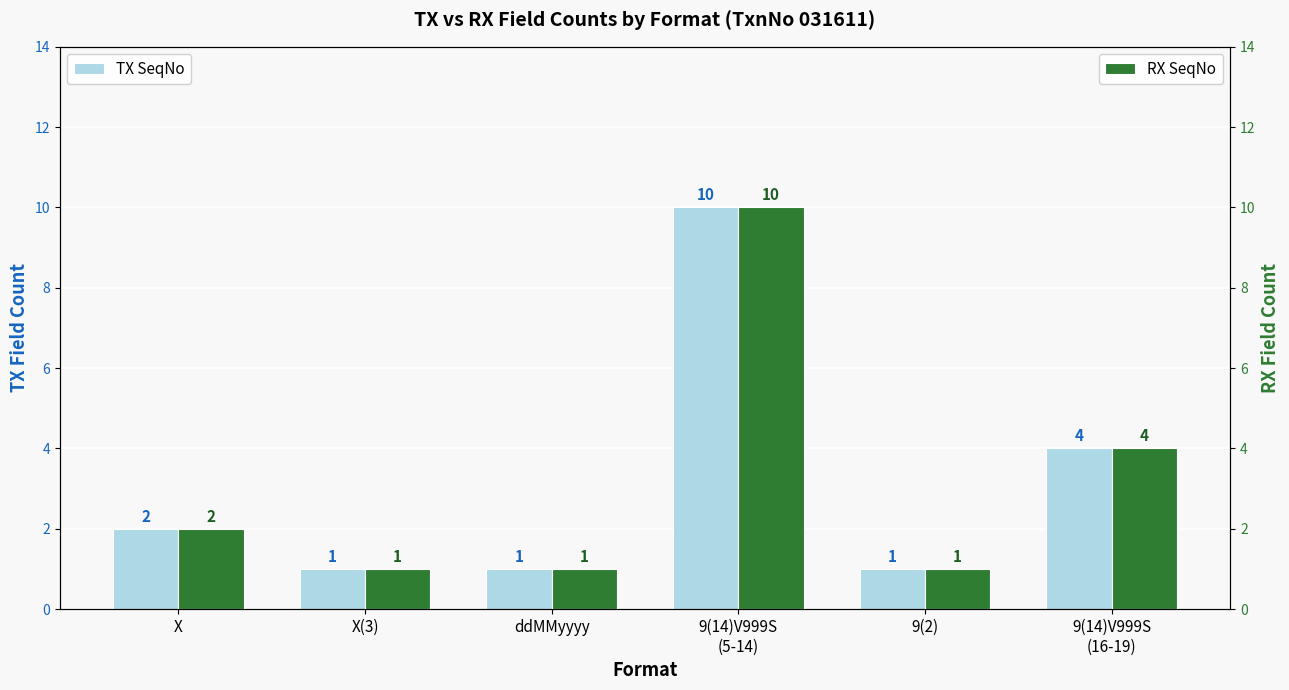

Where is RX SeqNo nearest to the value 5?

9(14)V999S
(16-19)